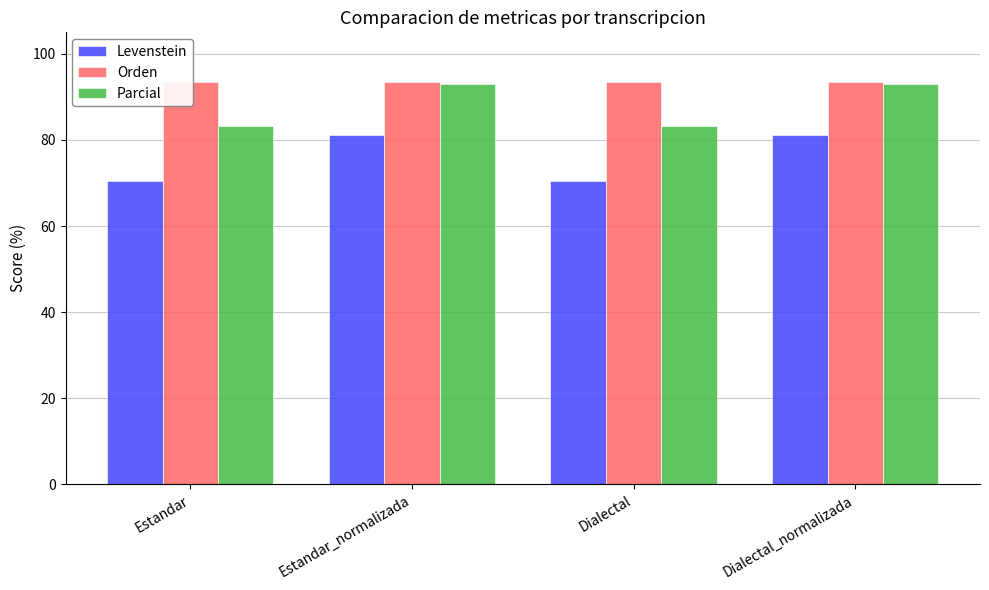

What is the spread (max minus min) of values at Dialectal?

23.0